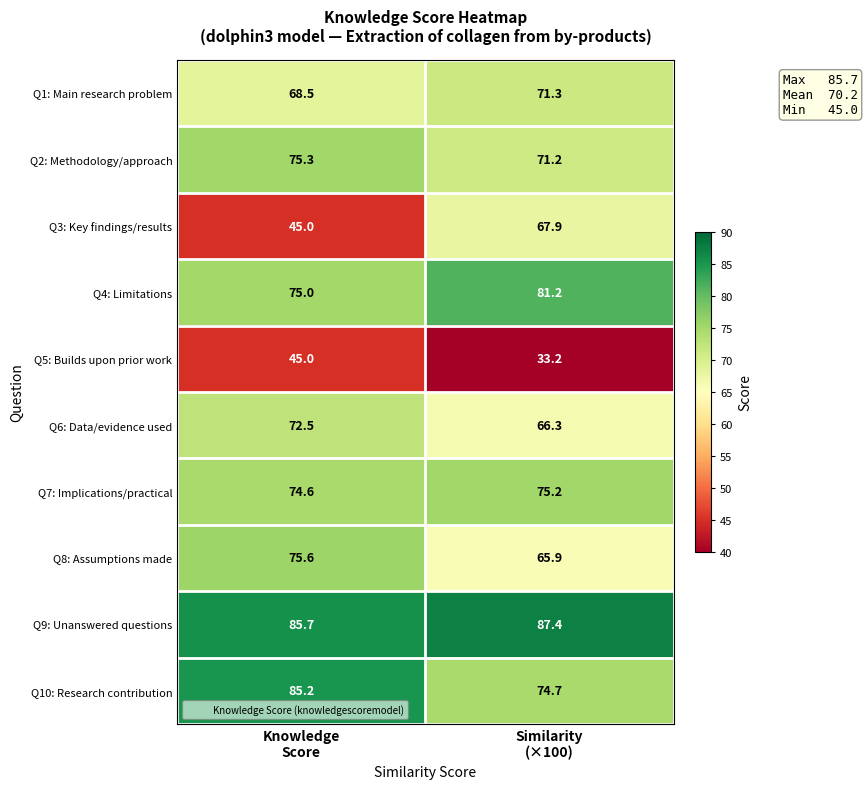

What is the difference between the maximum and minimum values in the Q10: Research contribution series?

10.5